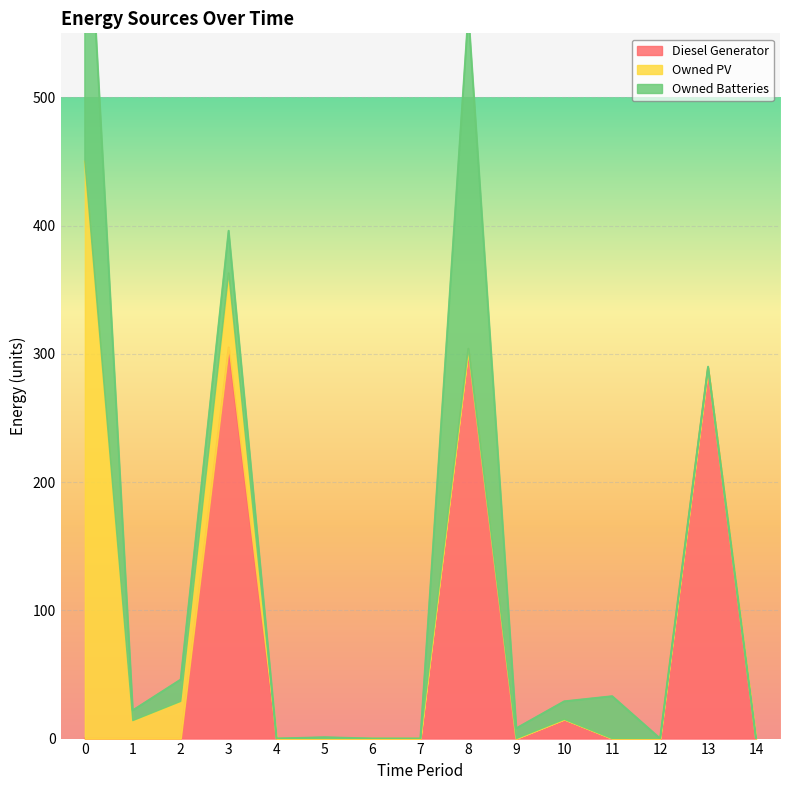

True or false: Diesel Generator has more than 2 points higher than both neighbors.

True